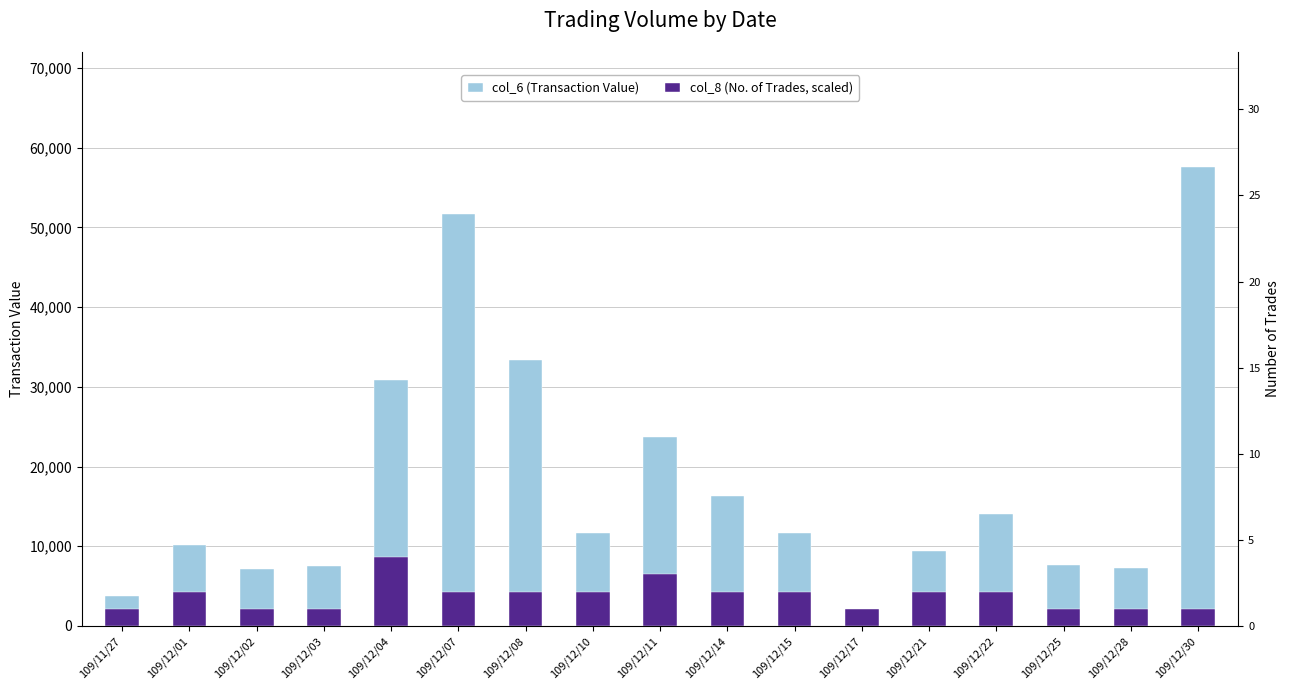

Reading right to left, what are all the values shown in this chart?

col_6 (Transaction Value): 109/12/30=57600	109/12/28=7320	109/12/25=7680	109/12/22=14020	109/12/21=9380	109/12/17=1320	109/12/15=11700	109/12/14=16360	109/12/11=23670	109/12/10=11700	109/12/08=33400	109/12/07=51640	109/12/04=30910	109/12/03=7480	109/12/02=7150	109/12/01=10220	109/11/27=3700
col_8 (No. of Trades, scaled): 109/12/30=2160	109/12/28=2160	109/12/25=2160	109/12/22=4320	109/12/21=4320	109/12/17=2160	109/12/15=4320	109/12/14=4320	109/12/11=6480	109/12/10=4320	109/12/08=4320	109/12/07=4320	109/12/04=8640	109/12/03=2160	109/12/02=2160	109/12/01=4320	109/11/27=2160